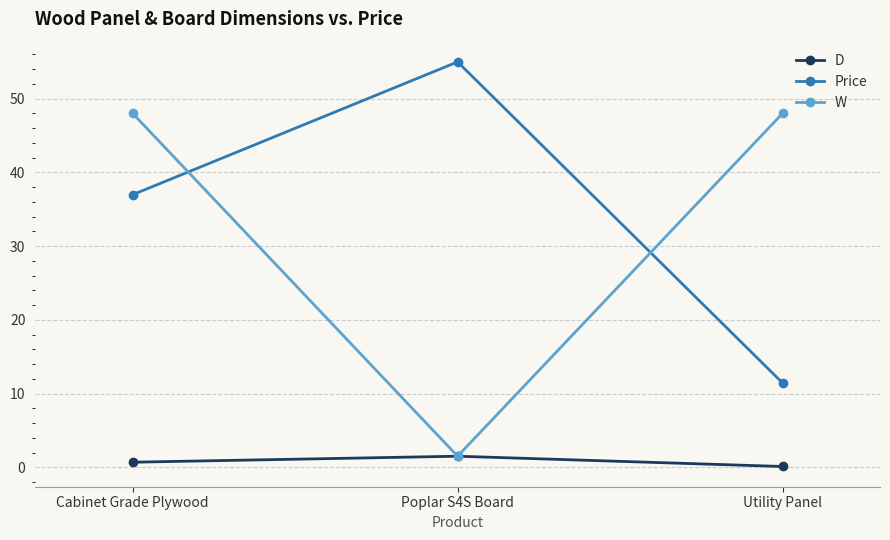

How many lines are shown in the chart?

3